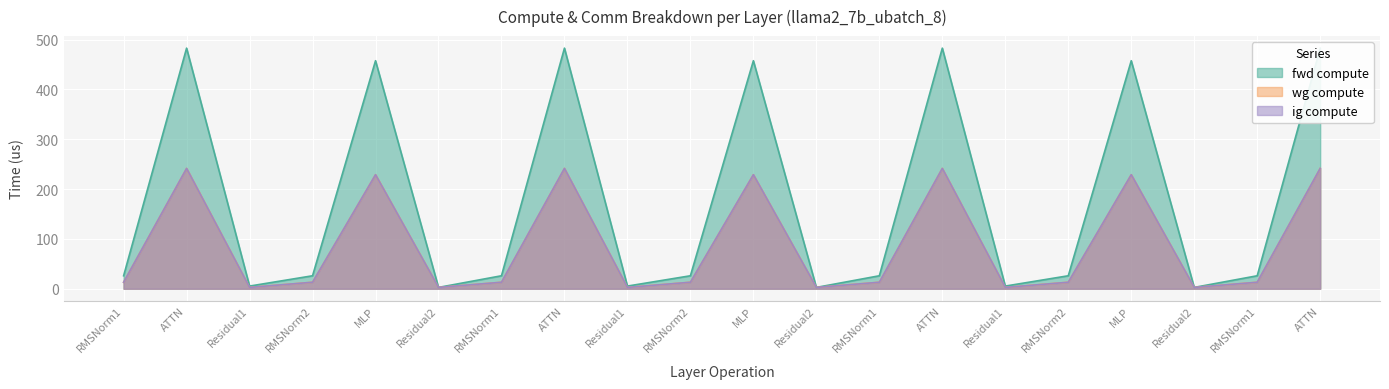

Between MLP and RMSNorm1, which series saw the biggest shift?

fwd compute